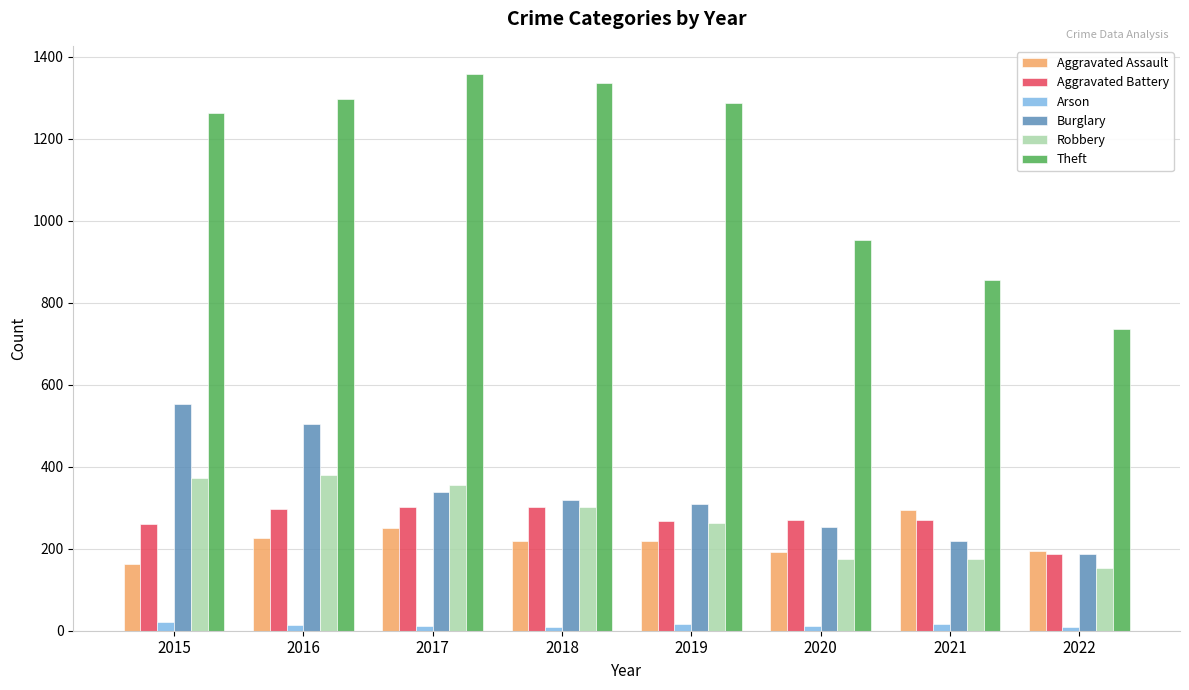

True or false: Aggravated Assault has a value of 220 at 2019.

True